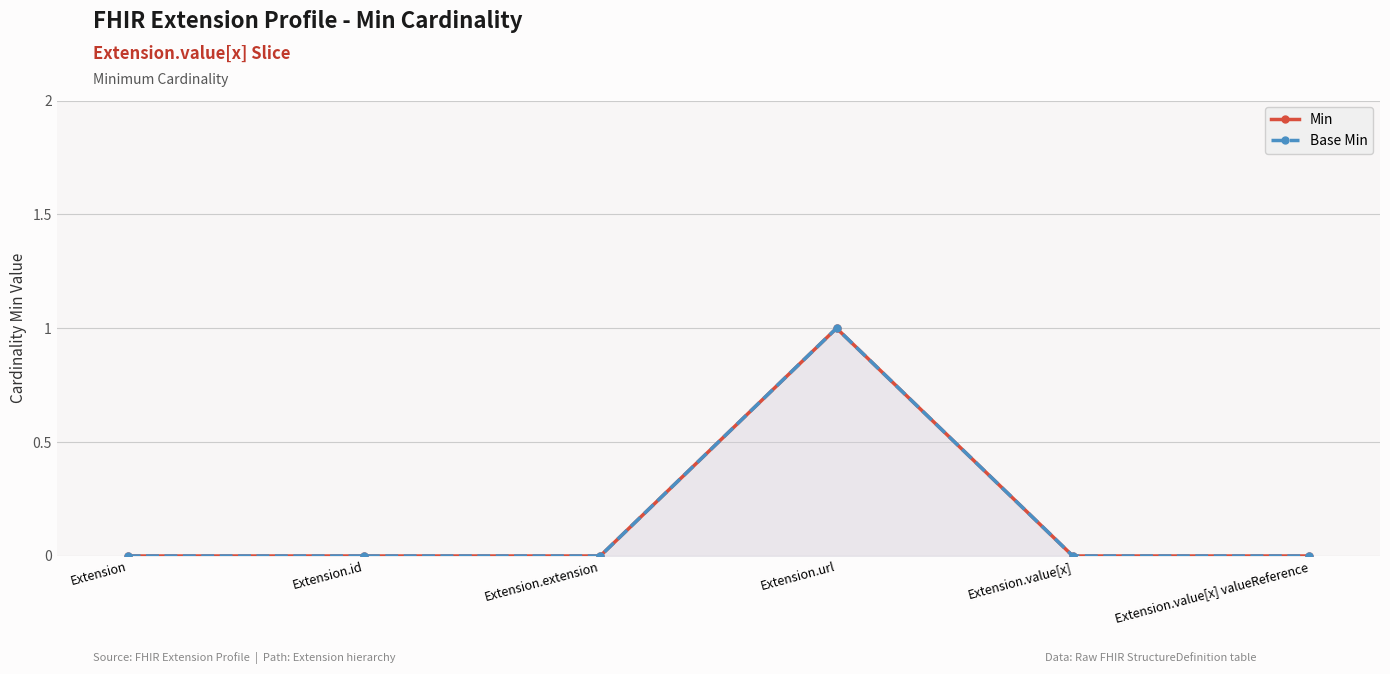

Reading right to left, extract all data points from this chart.

Min: 0	0	1	0	0	0
Base Min: 0	0	1	0	0	0